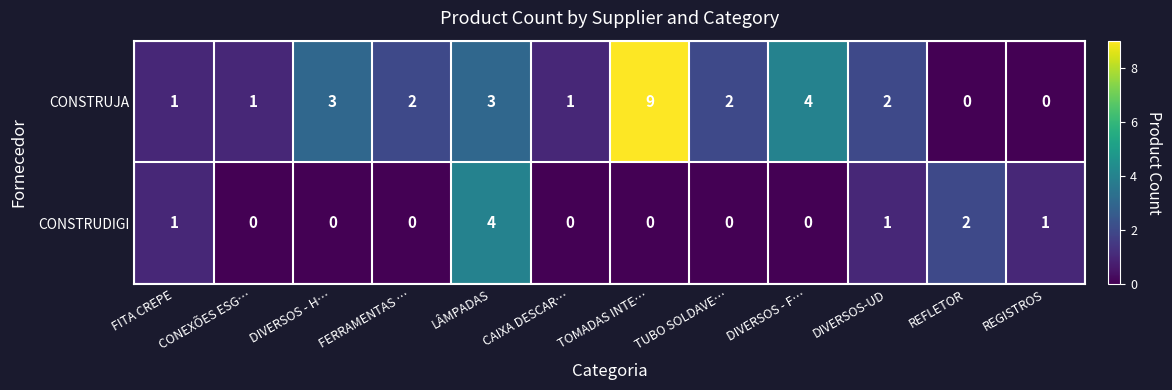

Which series changed the most between FITA CREPE and DIVERSOS-UD?

CONSTRUJA